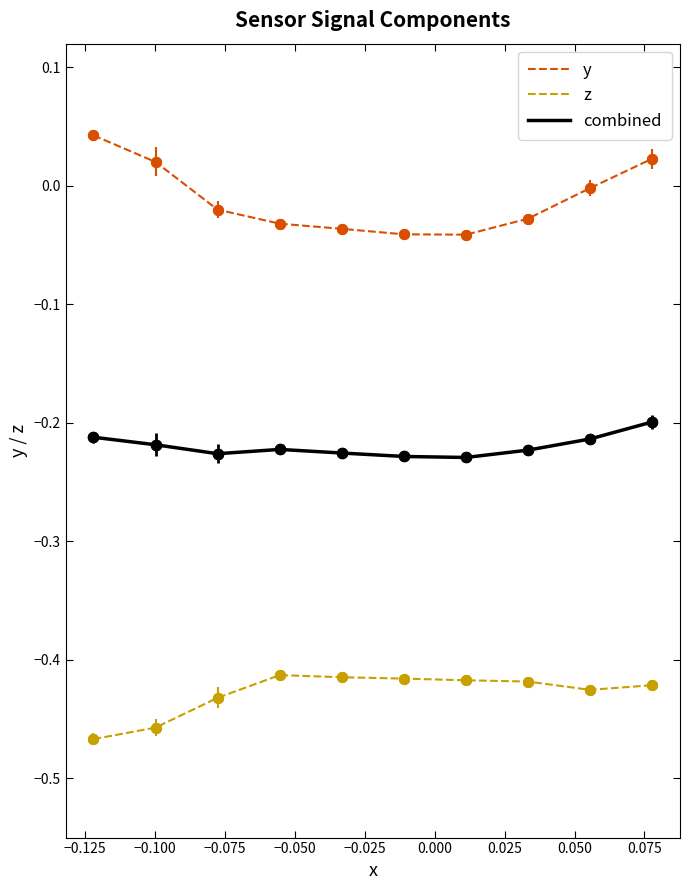

Which series has the largest total across all categories?

y